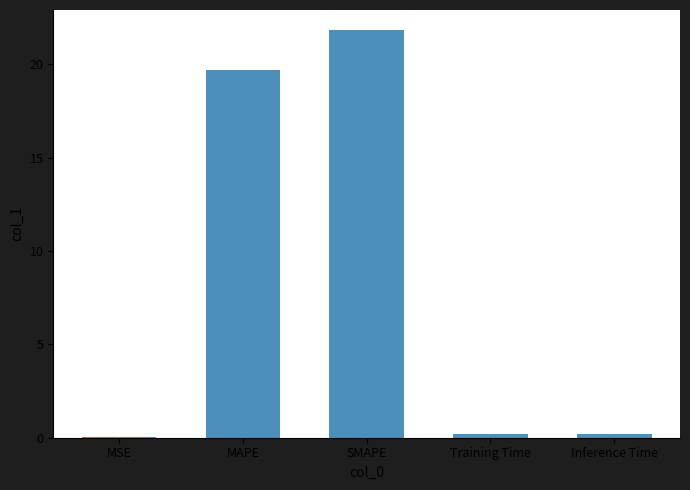

True or false: the data shows 19.7 at MAPE.

True